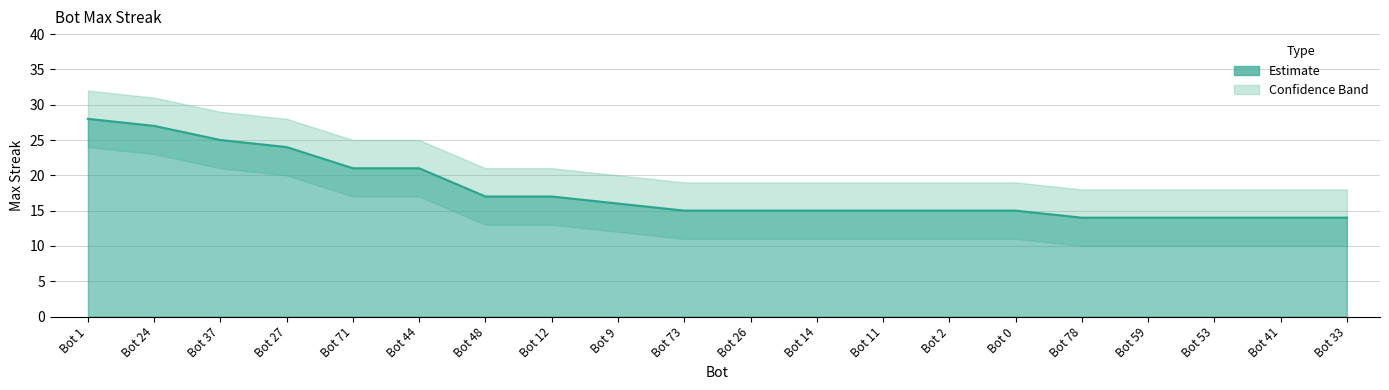

Read the value at Bot 11.

15